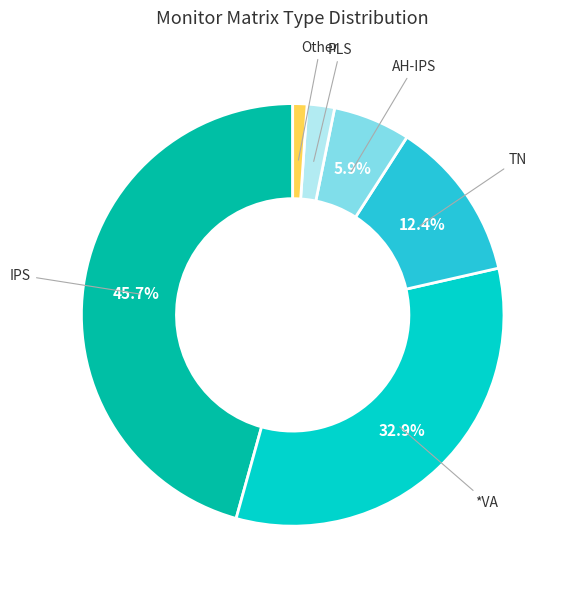

Is it true that *VA is 19% of the pie?

False